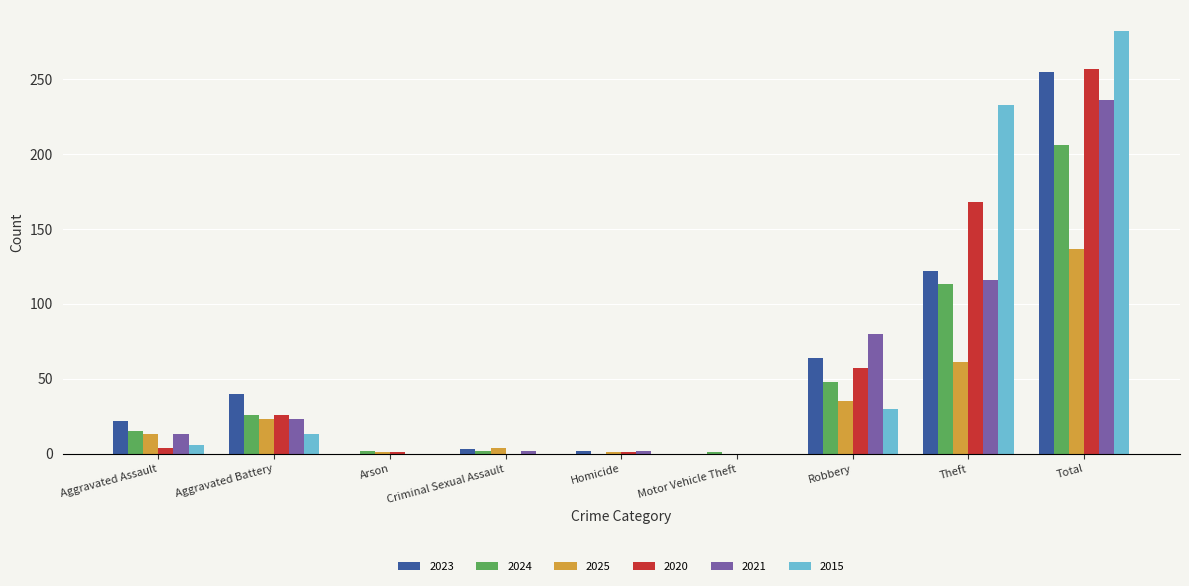

What is the total value across all series at Arson?

4